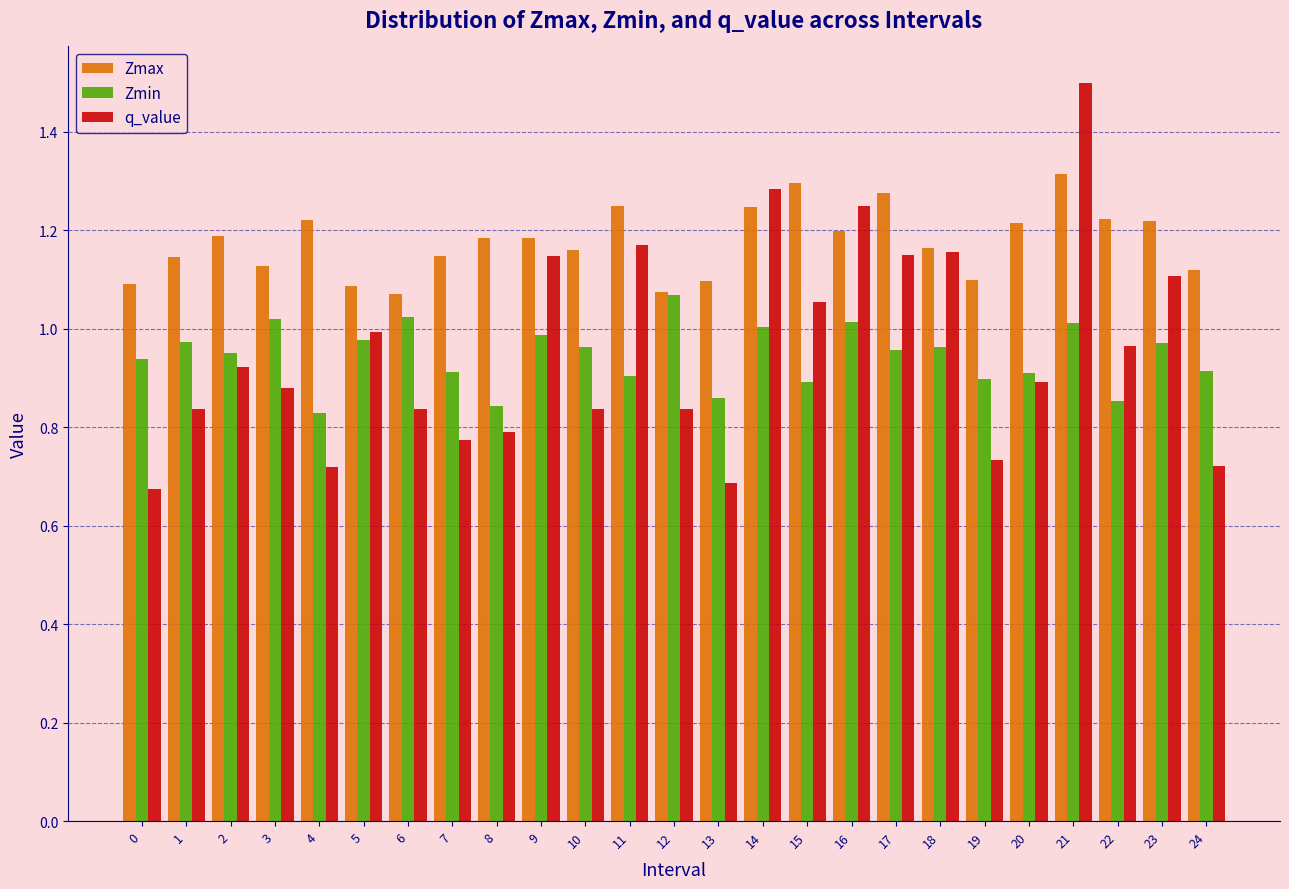

Between 4 and 22, which series saw the biggest shift?

q_value